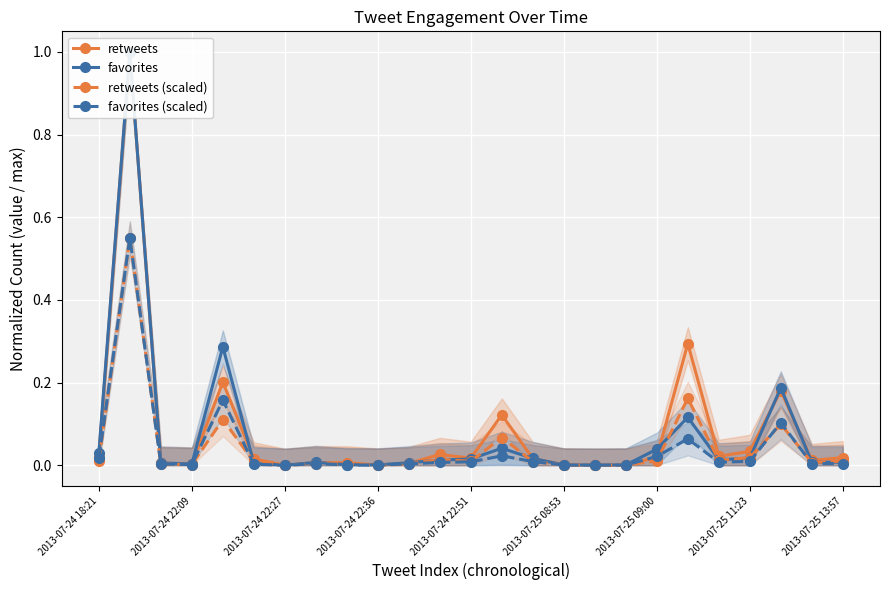

Rank the series at 11 from lowest to highest value.

favorites (scaled), favorites, retweets (scaled), retweets